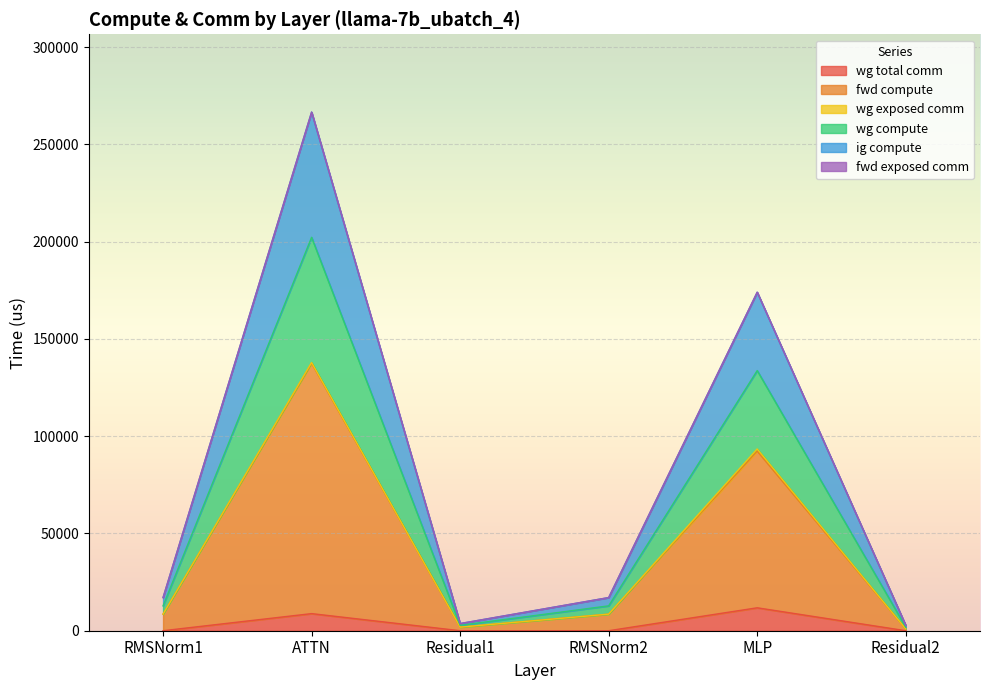

Rank the categories by wg compute value from lowest to highest.

Residual2, Residual1, RMSNorm1, RMSNorm2, MLP, ATTN